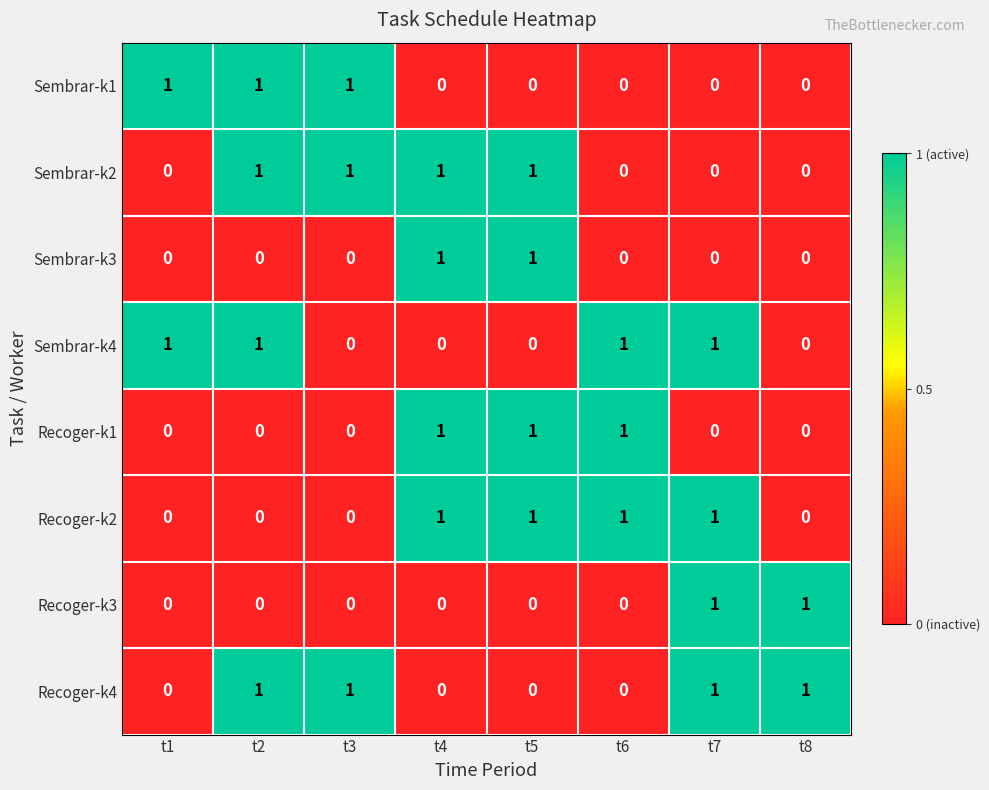

How many Sembrar-k2 values are between 0 and 1?

8